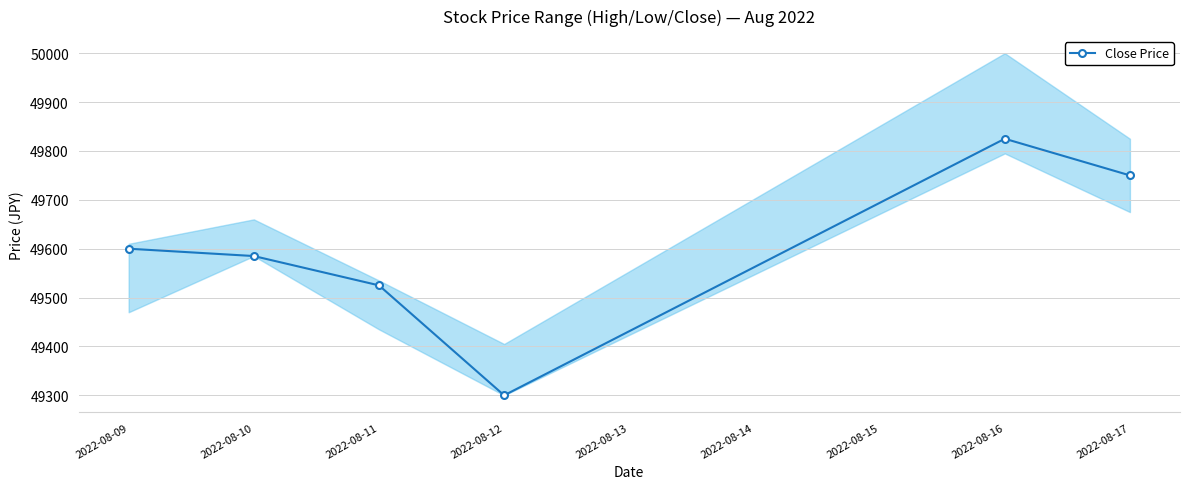

Which category has the highest value in the Close Price series?

2022-08-16